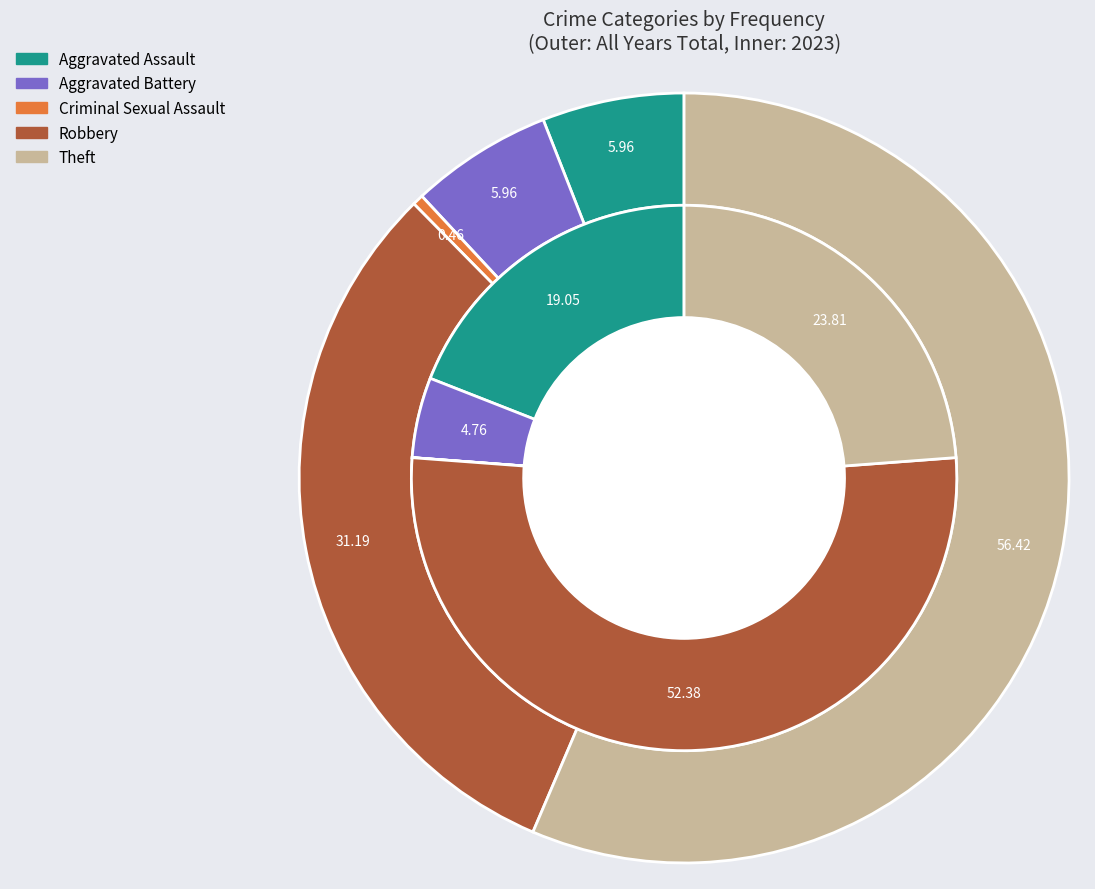

At 3, list the series in order from smallest to largest.

values_2023, values_total